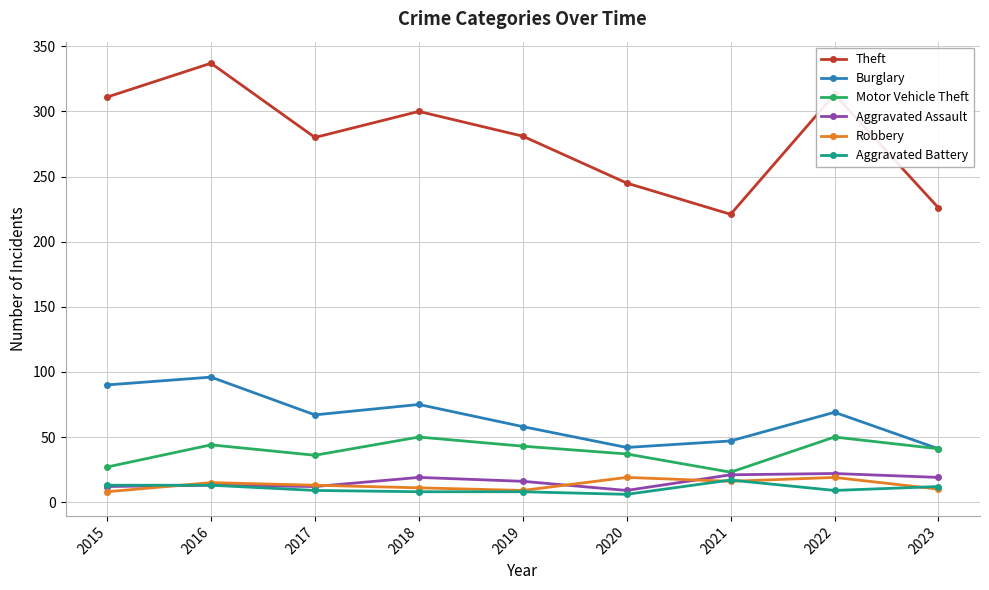

How many interior local peaks does the Theft series have?

3